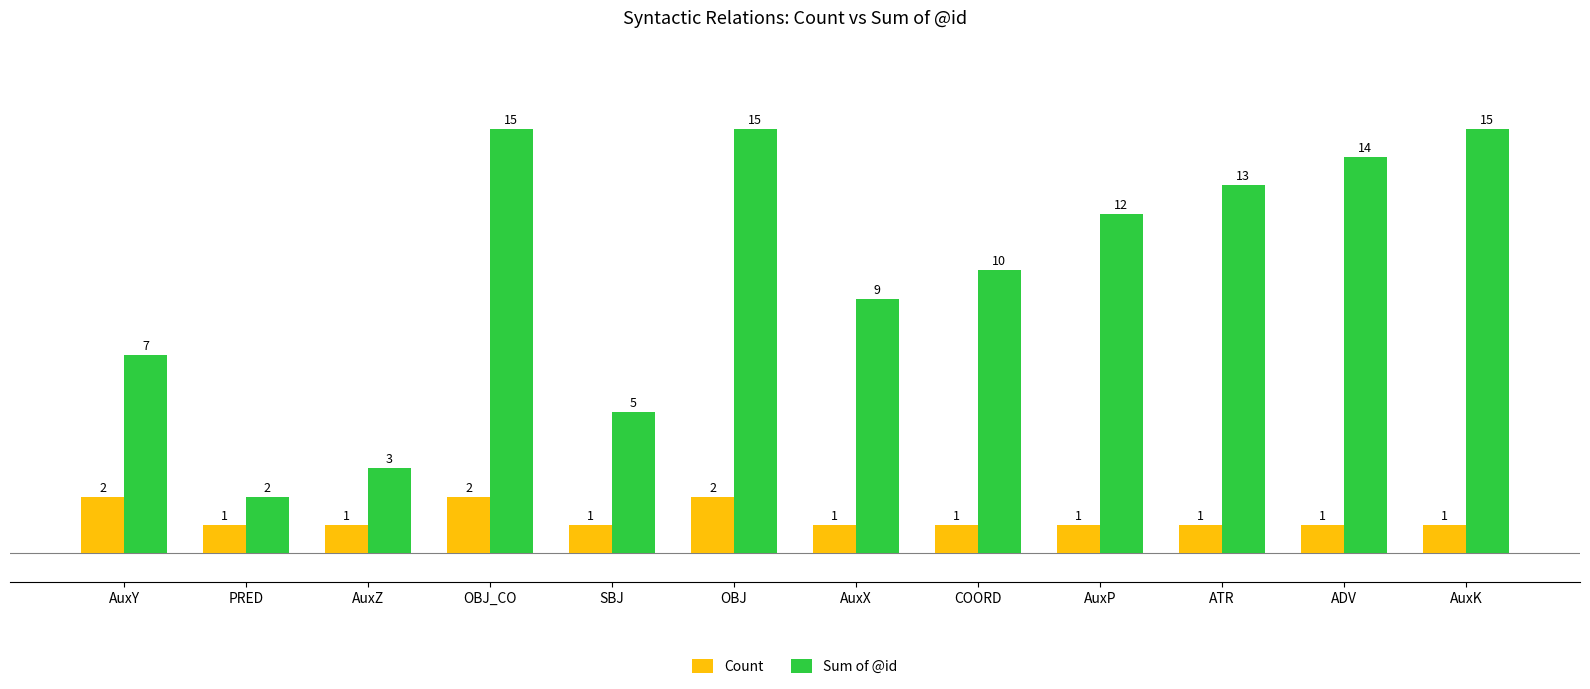

How many Count values are between 1 and 2?

12